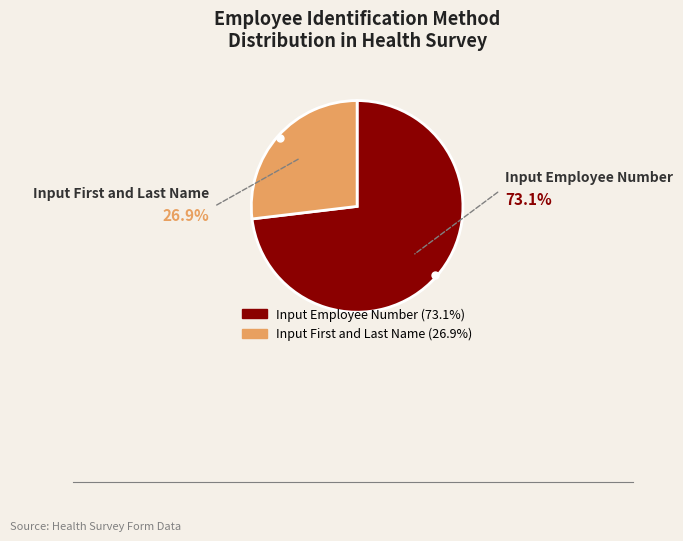

Rank the categories by value from highest to lowest.

Input Employee Number, Input First and Last Name